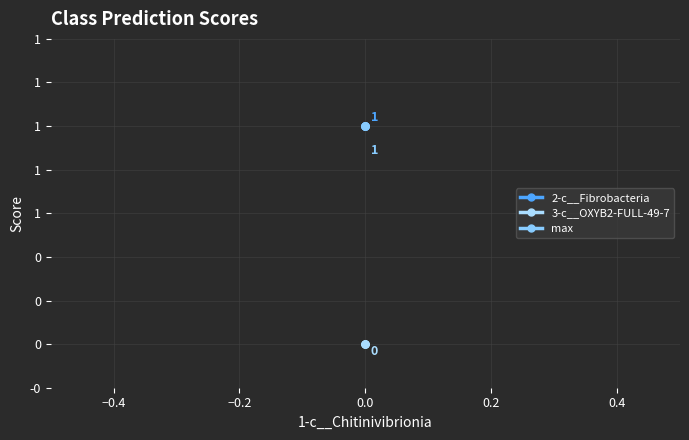

What are all the series names shown in the legend?

2-c__Fibrobacteria, 3-c__OXYB2-FULL-49-7, max